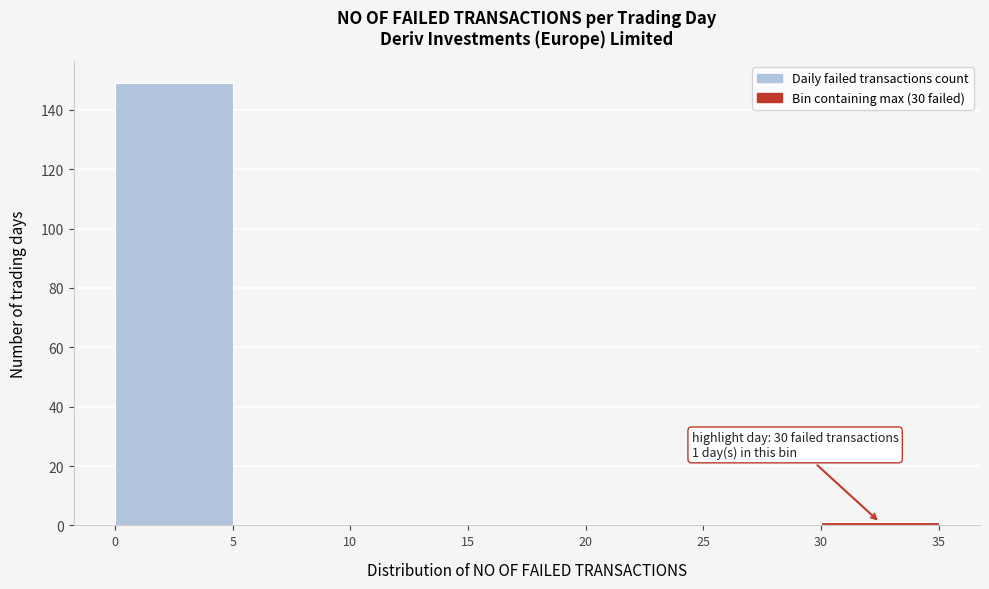

Over which range of the x-axis is the bar tallest?

0 to 5